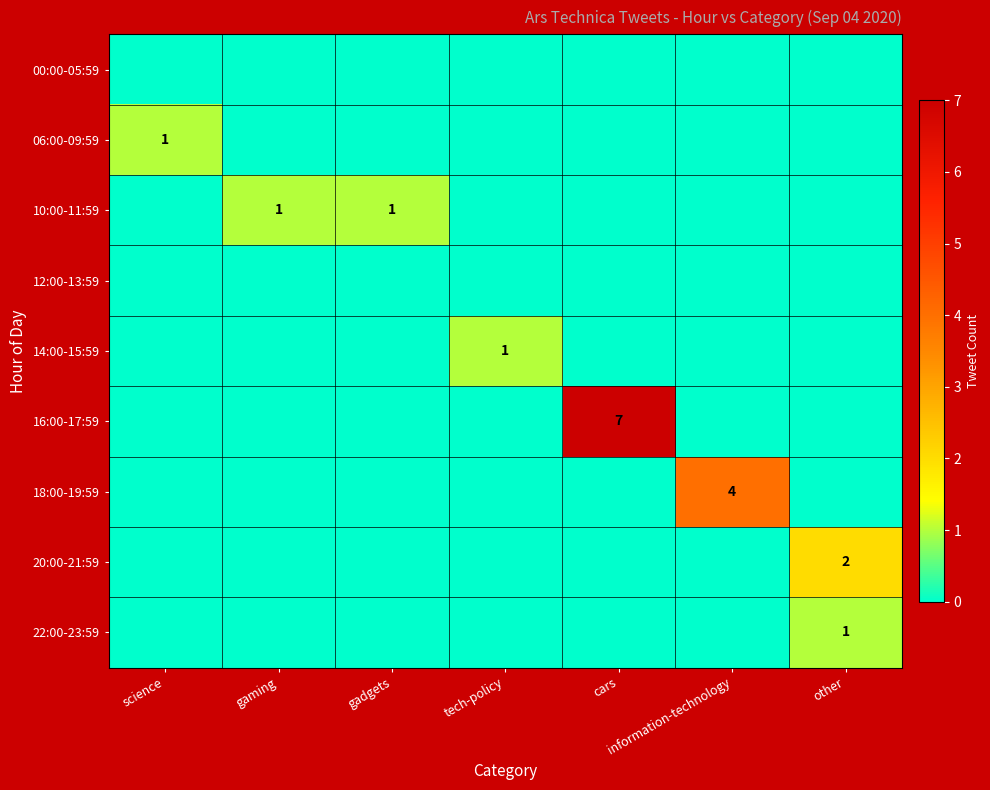

The value of 22:00-23:59 at other is 0. True or false?

False